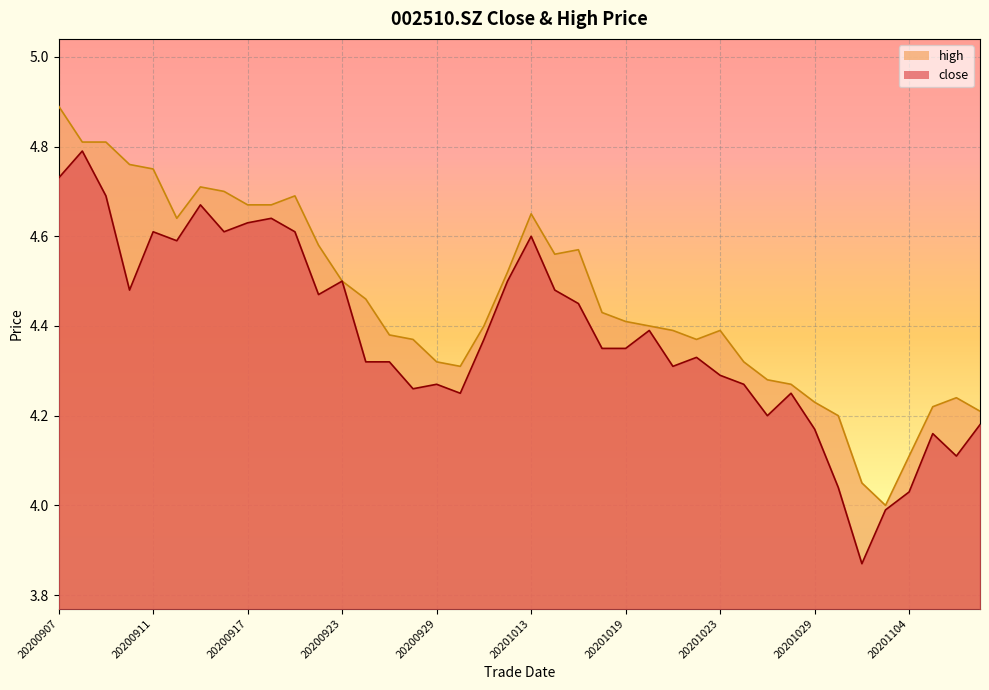

What is the maximum value for high?

4.9